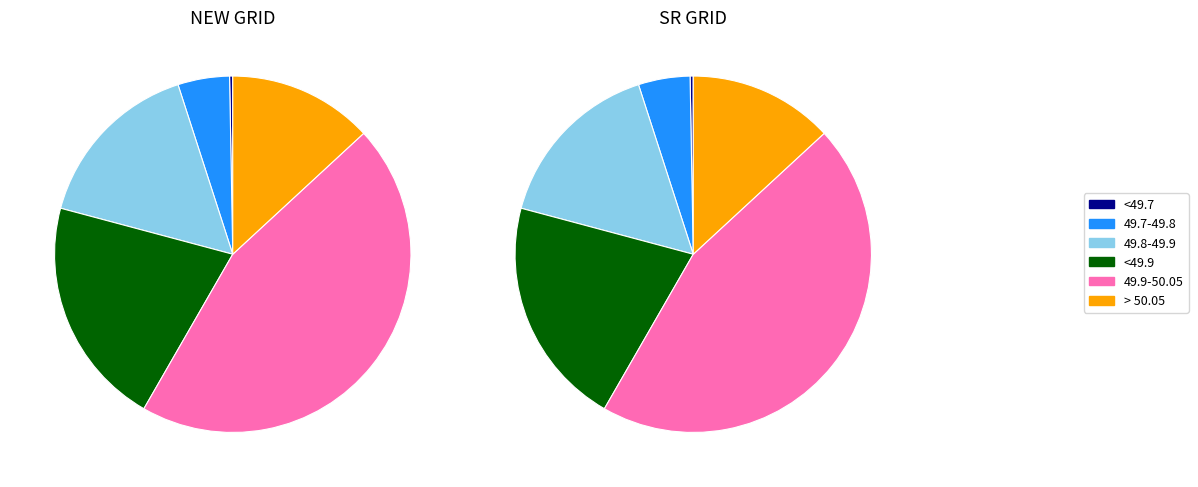

How much of the chart is everything except 49.8-49.9?

84.1%